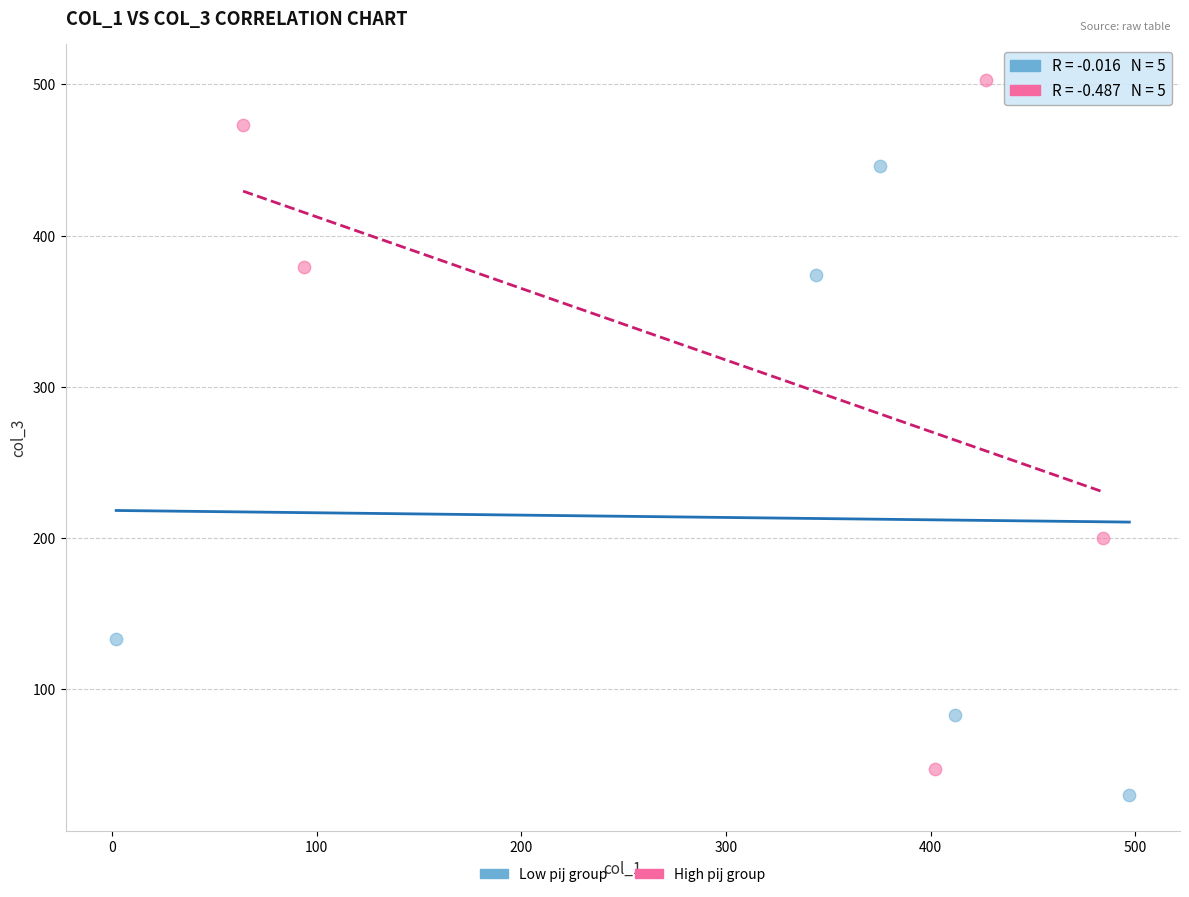

Which series contains the highest Y value?

High pij group